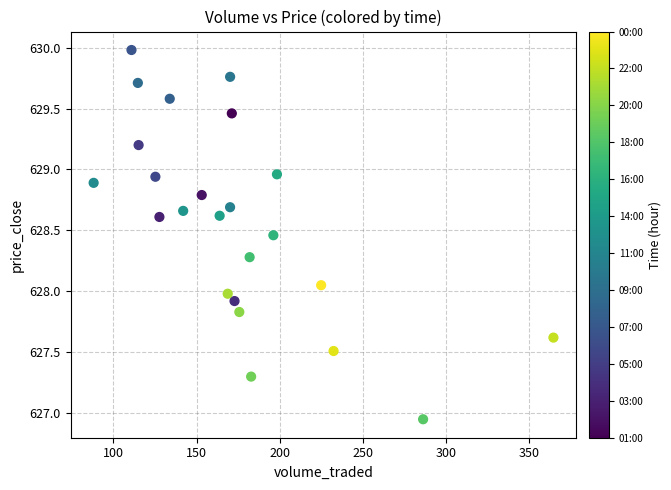

What is the range of Y values (max minus min)?

3.0